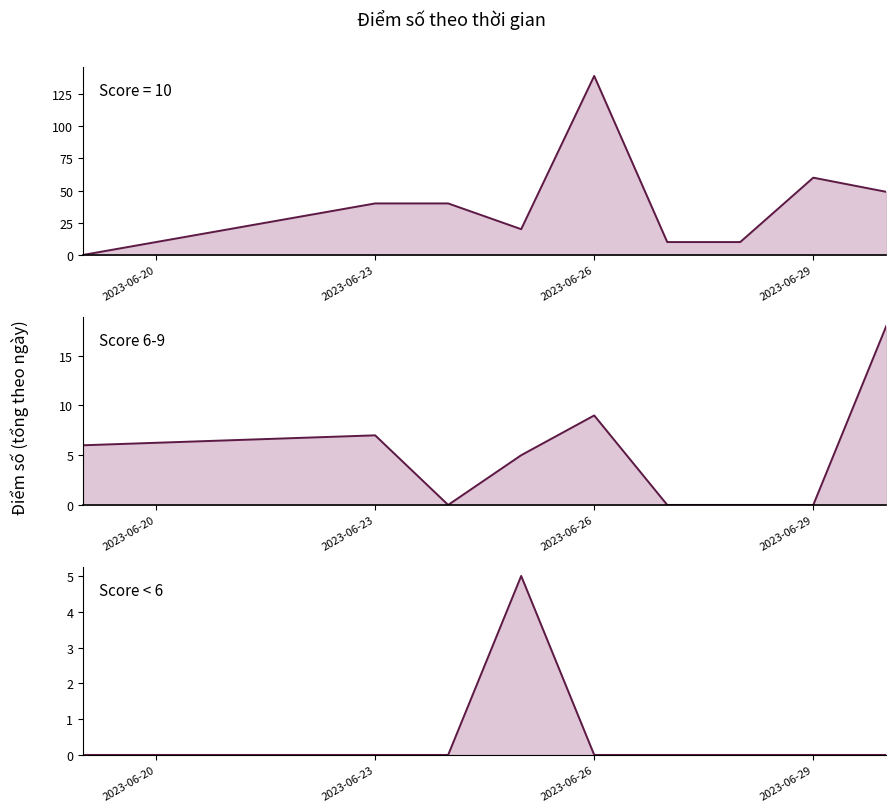

In Score 6-9 (line), how many points are higher than both neighbors (excluding endpoints)?

2